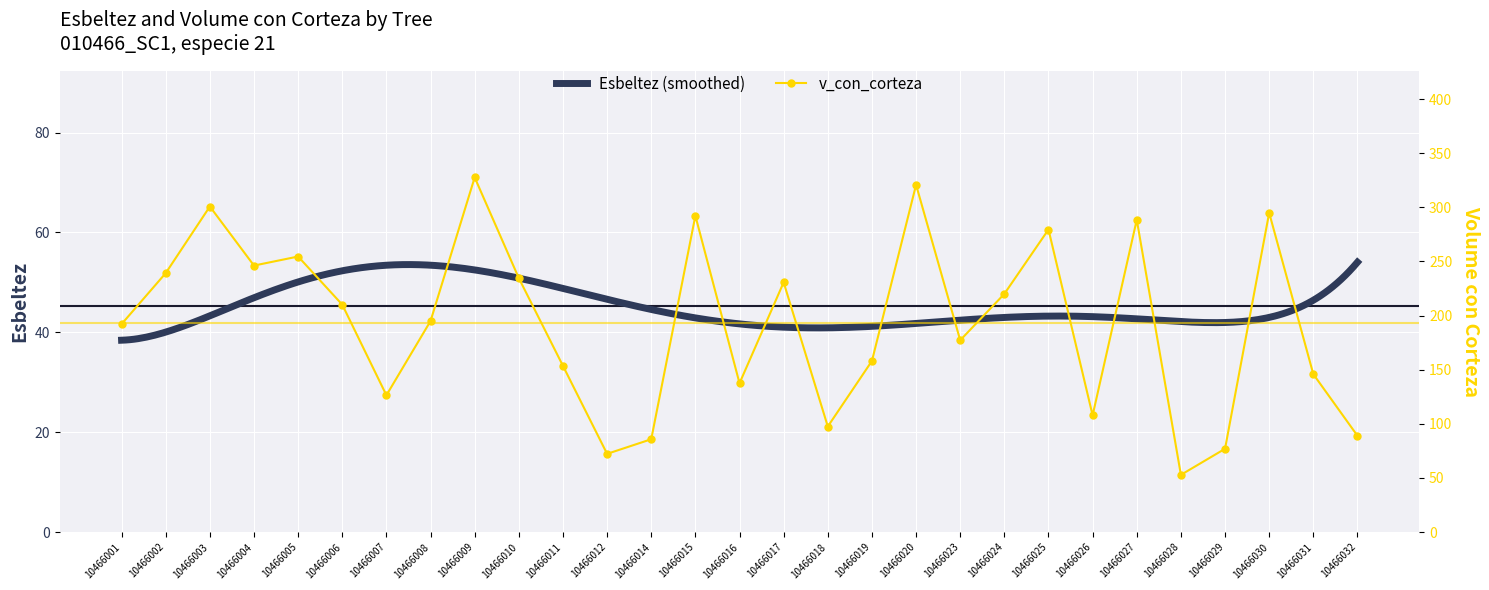

How many categories are shown in the chart?

29